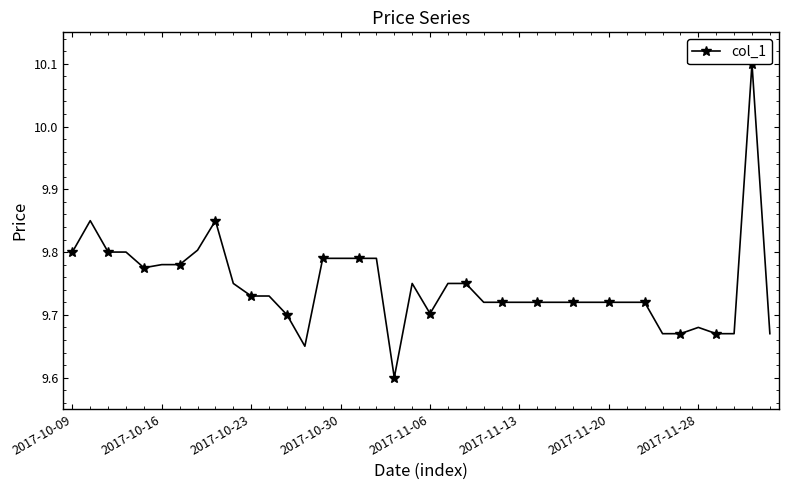

What is the label of the 4th point from the right?

36